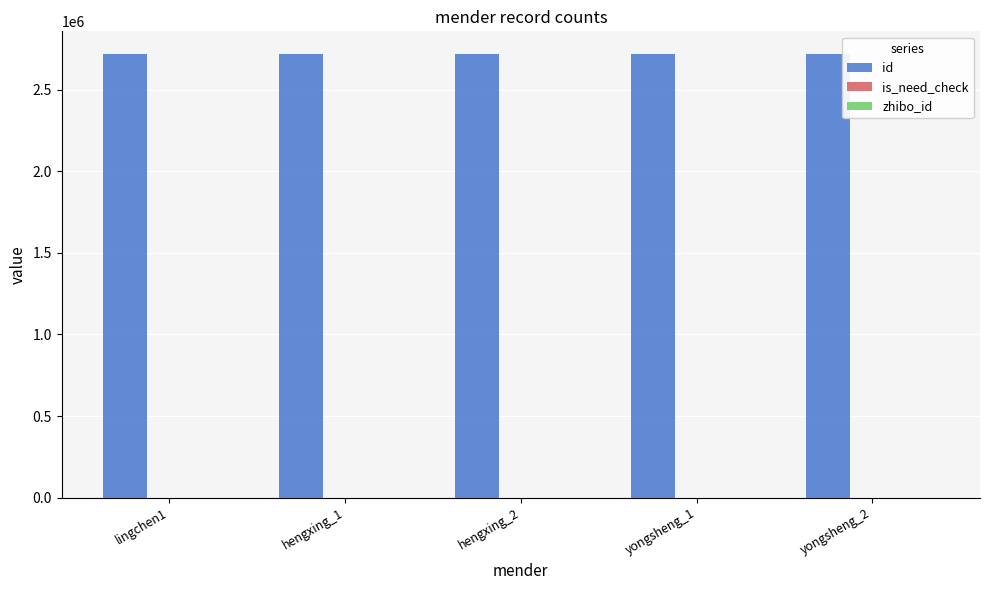

Which series has the largest total across all categories?

id